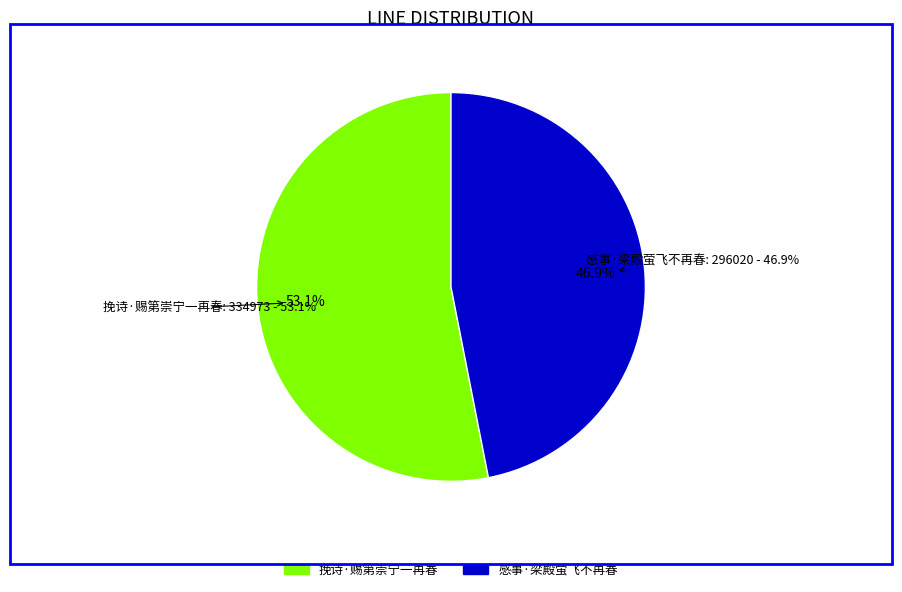

Does 挽诗·赐第崇宁一再春 account for over 50% of the chart?

Yes